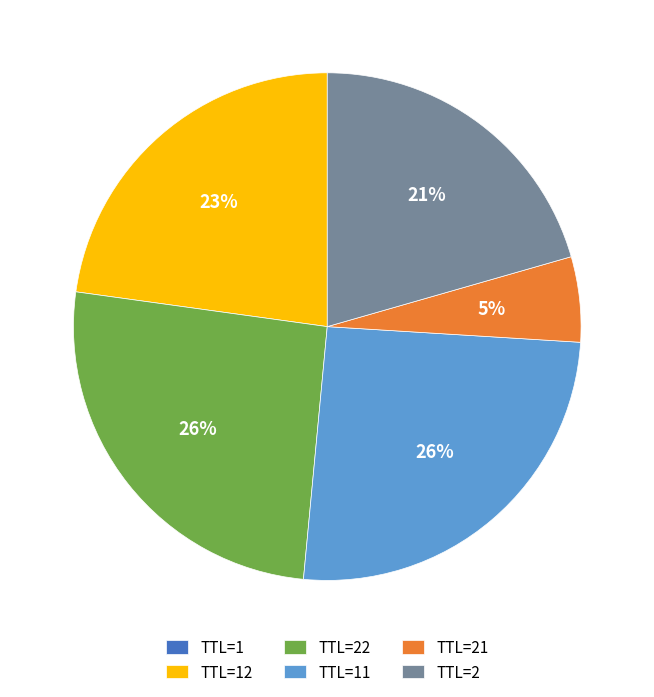

To the nearest percent, what portion does TTL=2 represent?

21%